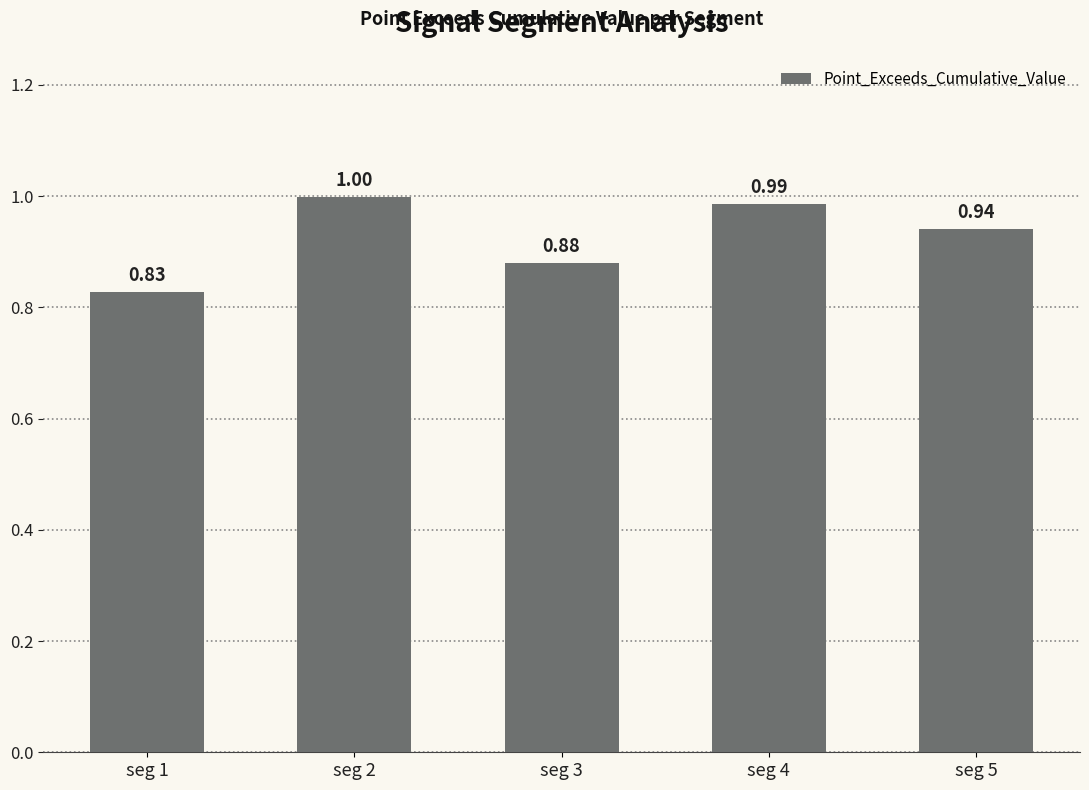

How many distinct data groups are displayed?

1